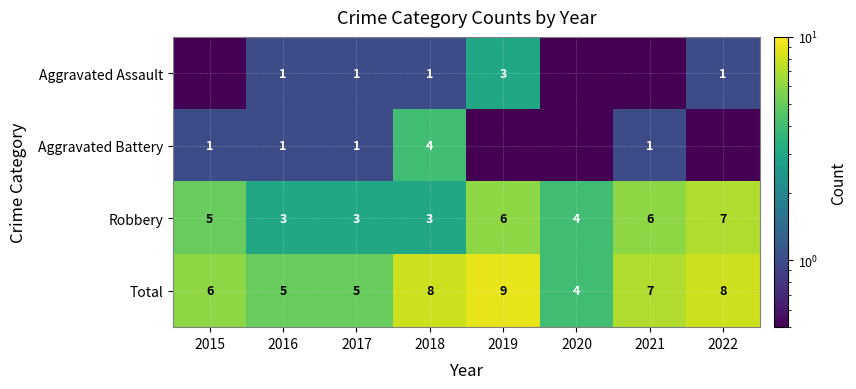

At which label does Robbery reach its peak?

2022